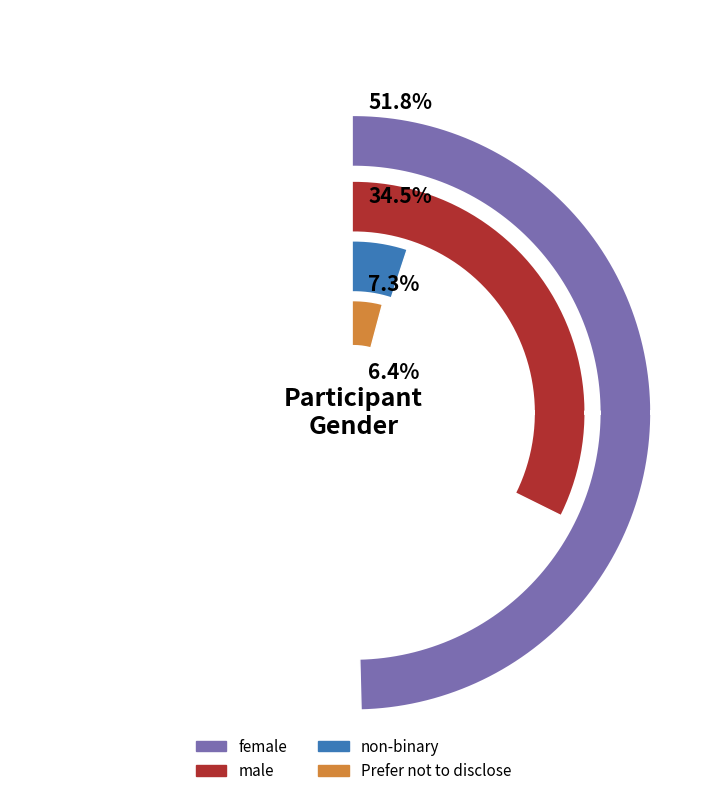

Count the number of slices in the pie.

4